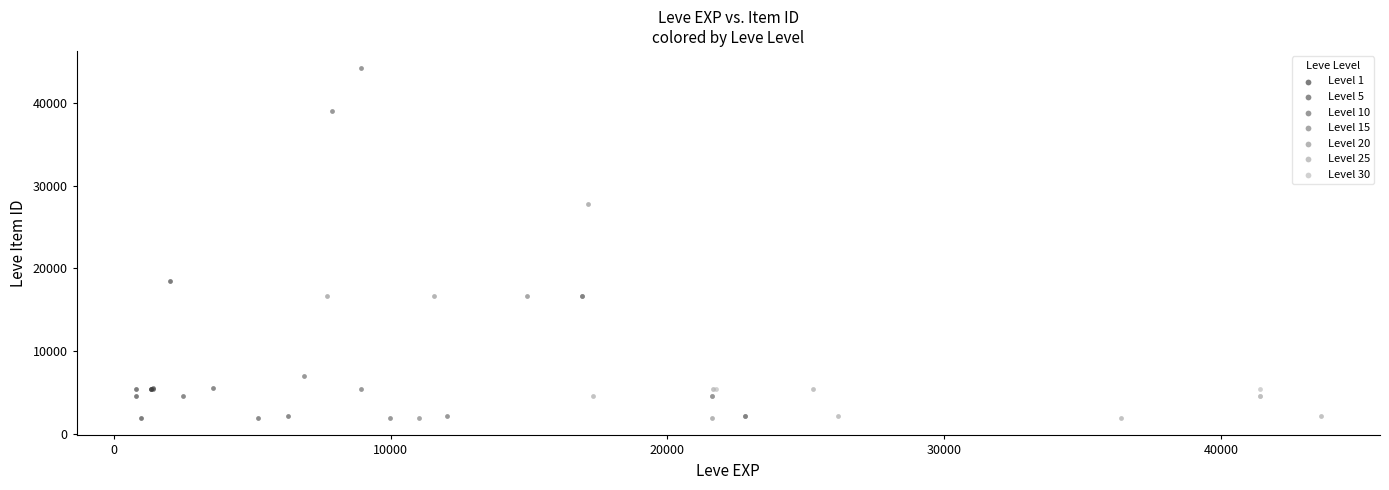

Which series contains the highest Y value?

Level 10